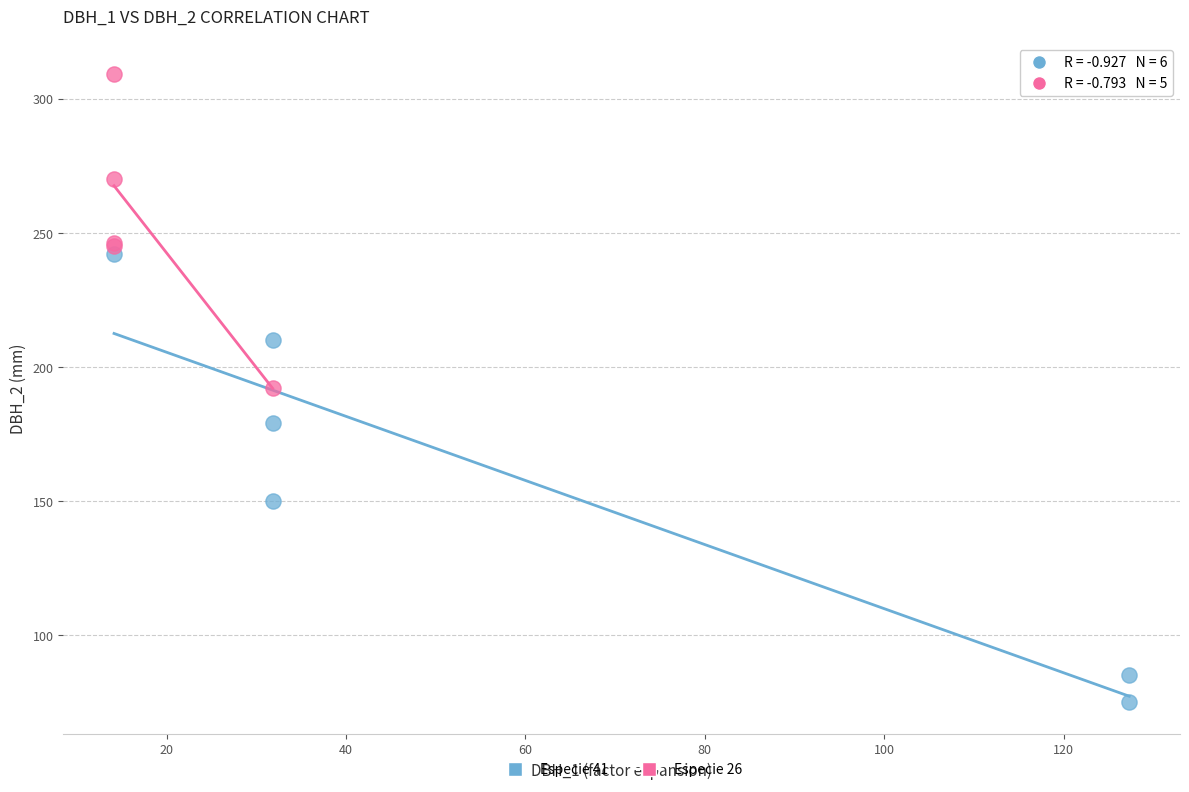

What are all the series names shown in the legend?

Especie 41, Especie 26